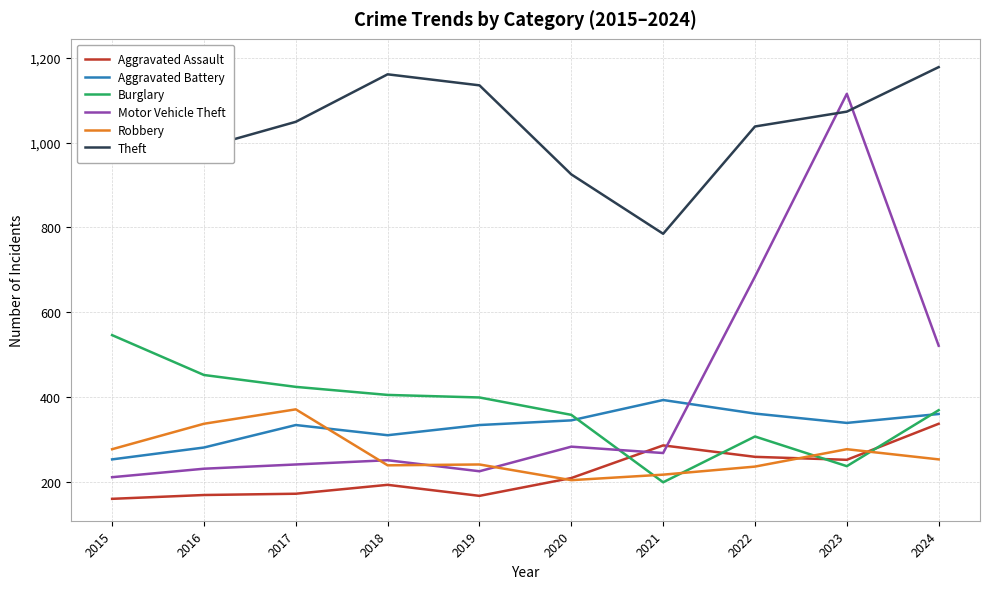

Is this an area chart (filled region under the line)?

No